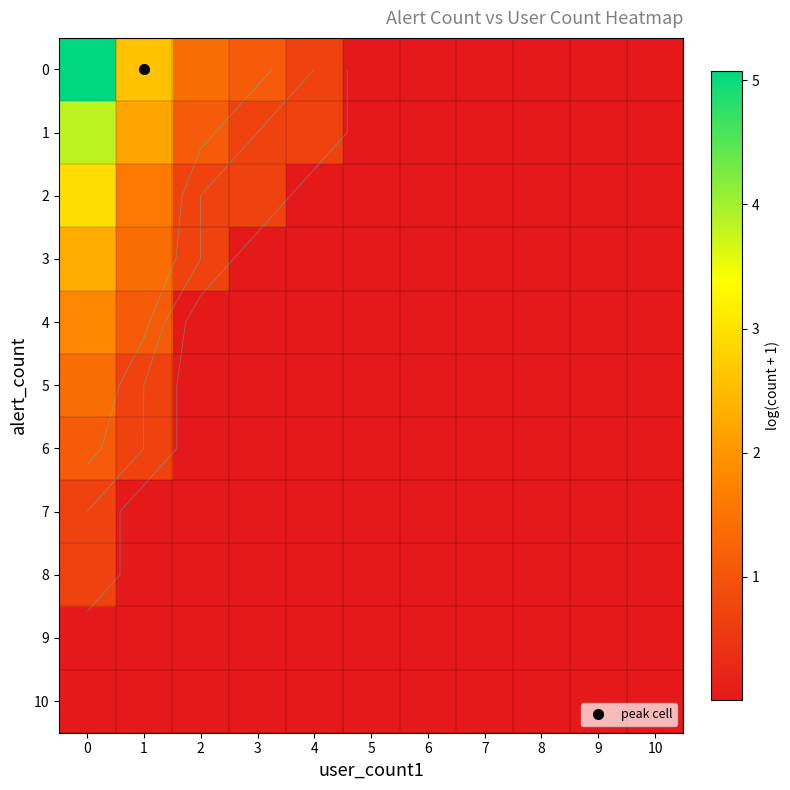

Reading right to left, list all the values displayed in this chart.

row_0: 0.0	0.0	0.0	0.0	0.0	0.0	0.7	1.1	1.4	2.6	5.1
row_1: 0.0	0.0	0.0	0.0	0.0	0.0	0.7	0.7	1.1	2.2	3.8
row_2: 0.0	0.0	0.0	0.0	0.0	0.0	0.0	0.7	0.7	1.6	2.9
row_3: 0.0	0.0	0.0	0.0	0.0	0.0	0.0	0.0	0.7	1.4	2.3
row_4: 0.0	0.0	0.0	0.0	0.0	0.0	0.0	0.0	0.0	1.1	1.8
row_5: 0.0	0.0	0.0	0.0	0.0	0.0	0.0	0.0	0.0	0.7	1.4
row_6: 0.0	0.0	0.0	0.0	0.0	0.0	0.0	0.0	0.0	0.7	1.1
row_7: 0.0	0.0	0.0	0.0	0.0	0.0	0.0	0.0	0.0	0.0	0.7
row_8: 0.0	0.0	0.0	0.0	0.0	0.0	0.0	0.0	0.0	0.0	0.7
row_9: 0.0	0.0	0.0	0.0	0.0	0.0	0.0	0.0	0.0	0.0	0.0
row_10: 0.0	0.0	0.0	0.0	0.0	0.0	0.0	0.0	0.0	0.0	0.0